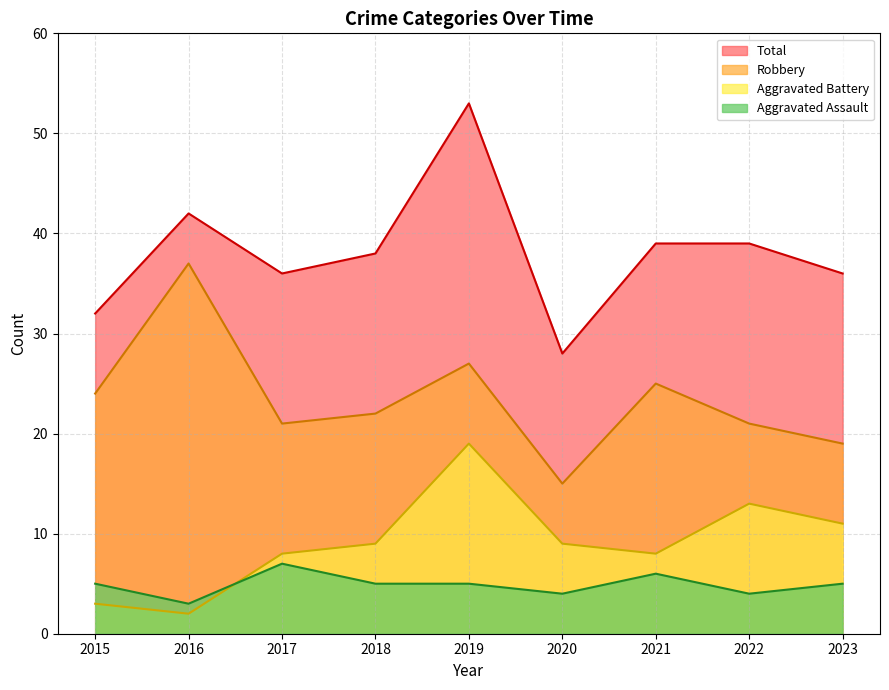

What is the sum of all Total values?

343